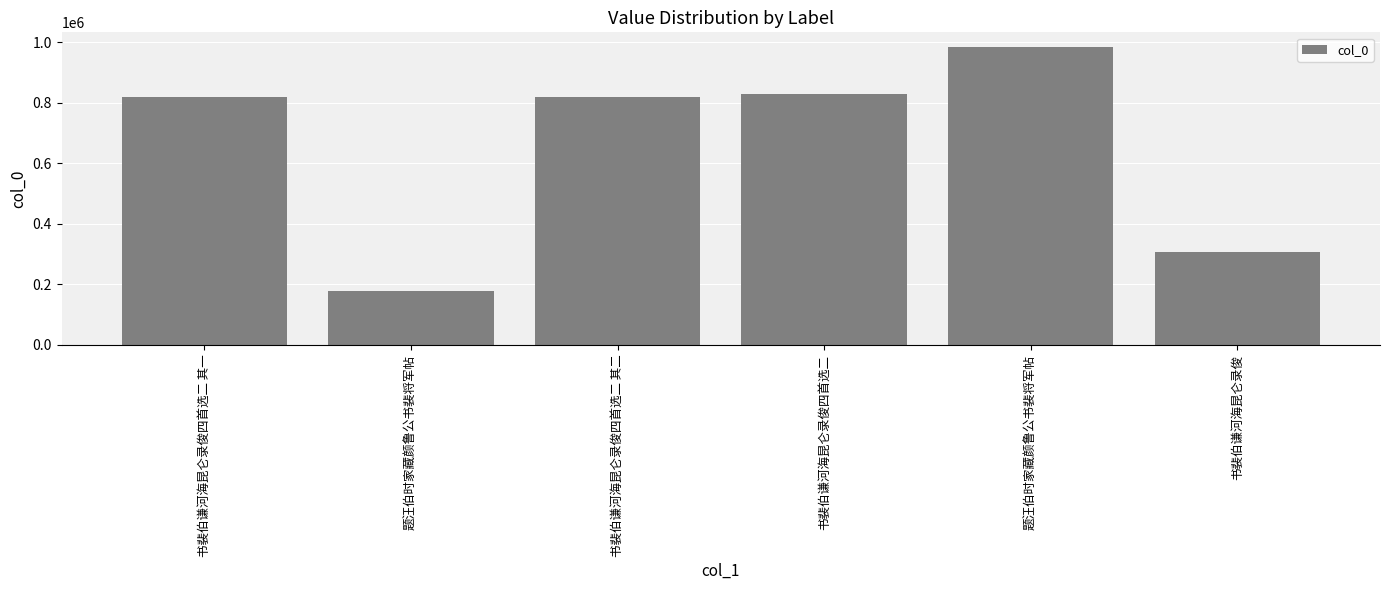

What is the difference between the values at 书裴伯谦河海昆仑录俊 and 书裴伯谦河海昆仑录俊四首选二 其一?

512487